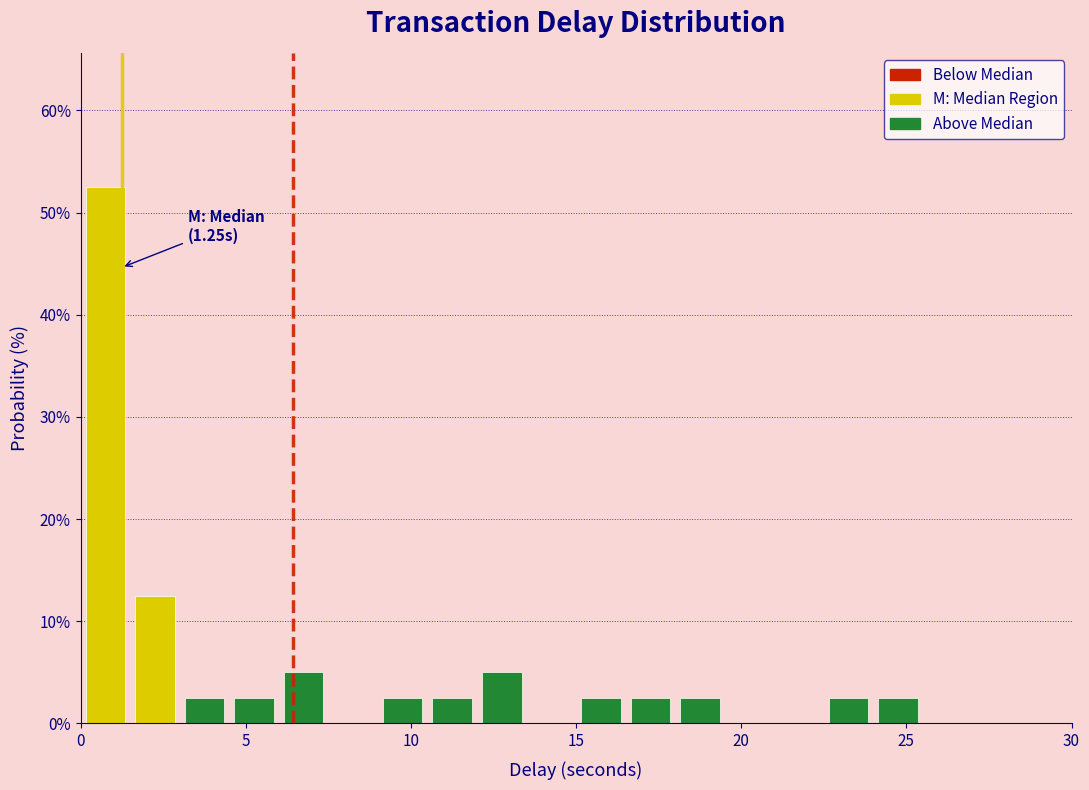

Around what value on the x-axis is the tallest bar? Give the approximate position of its centre, as read against the axis.

1.0